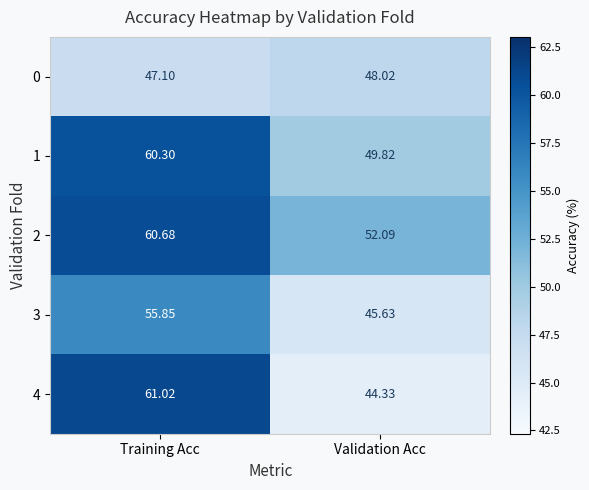

At which label does 4 first exceed 61?

Training Acc